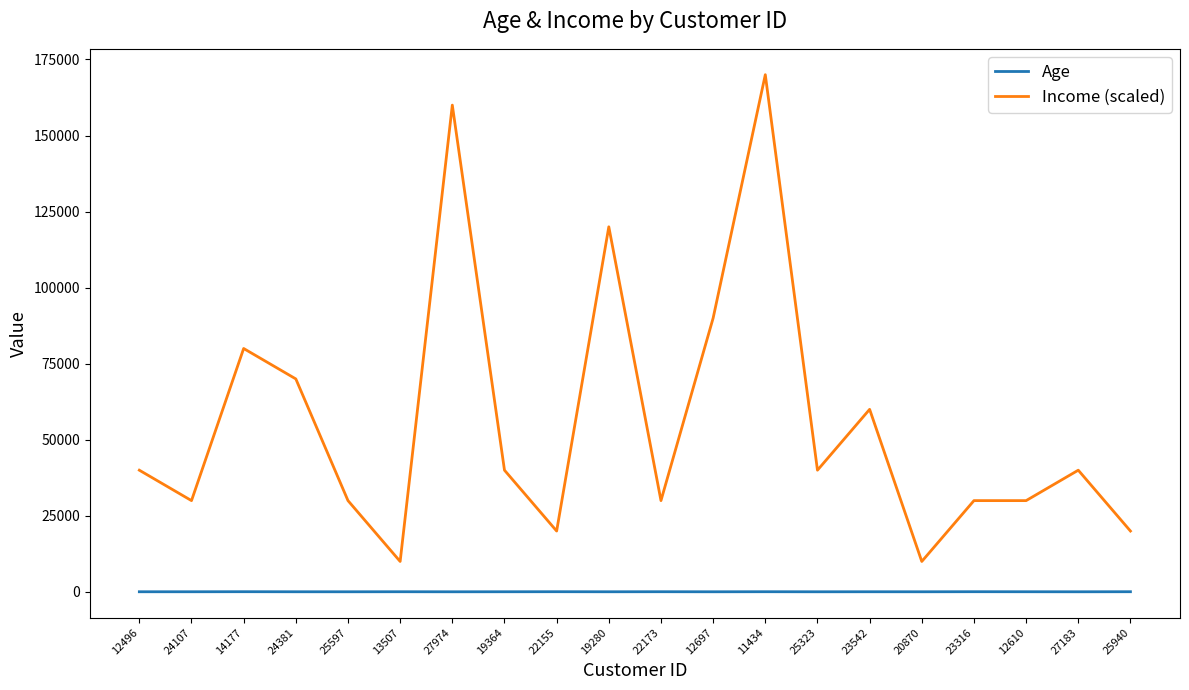

Which series changed the most between 20870 and 12610?

Income (scaled)